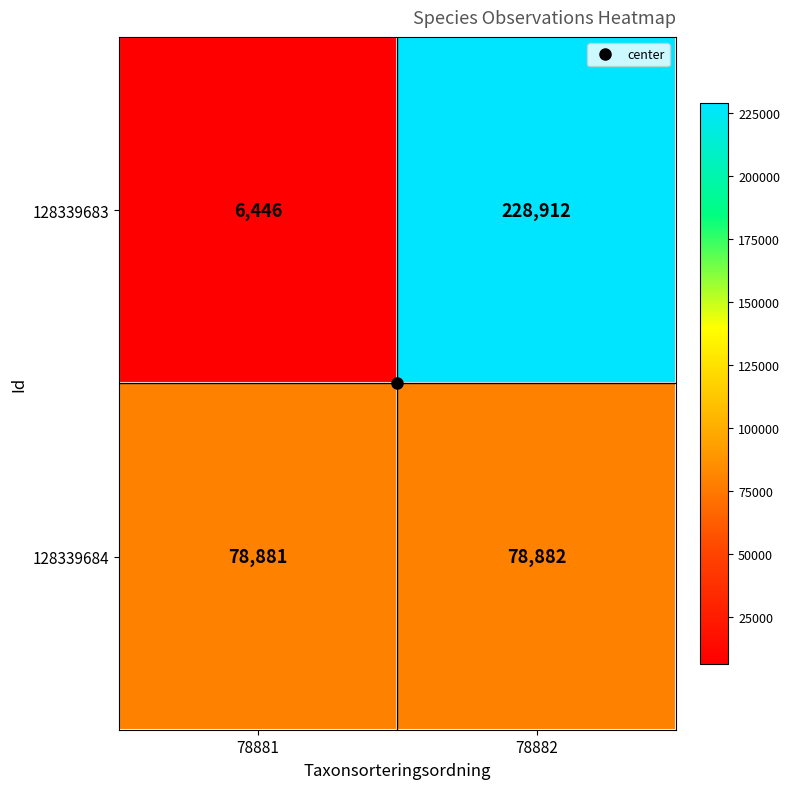

Count the number of data series in this chart.

2